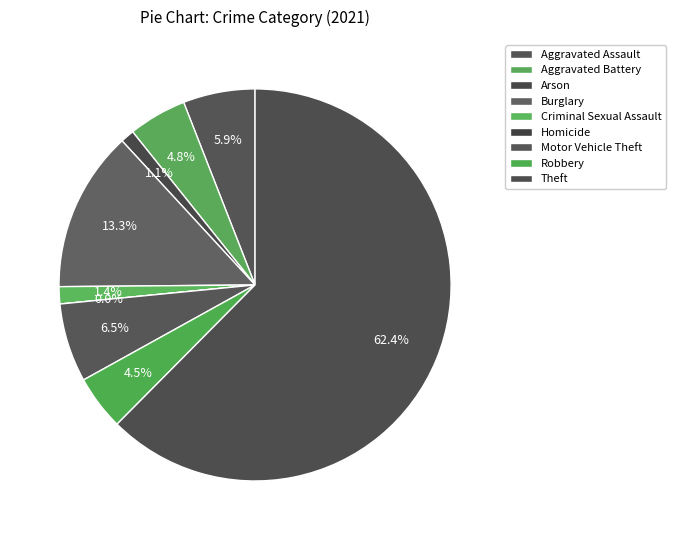

How much of the chart is everything except Aggravated Assault?

94.1%